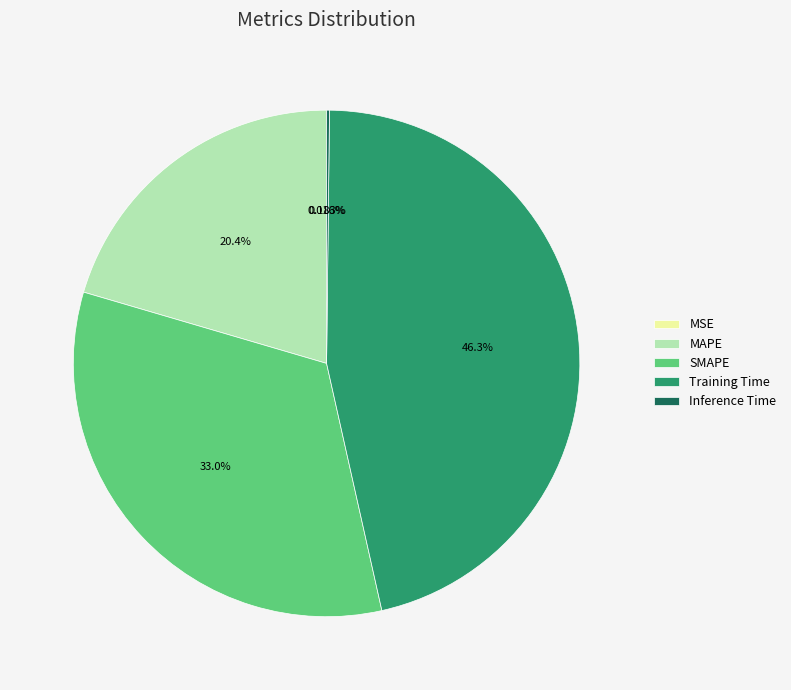

Is there a majority slice in this chart?

No